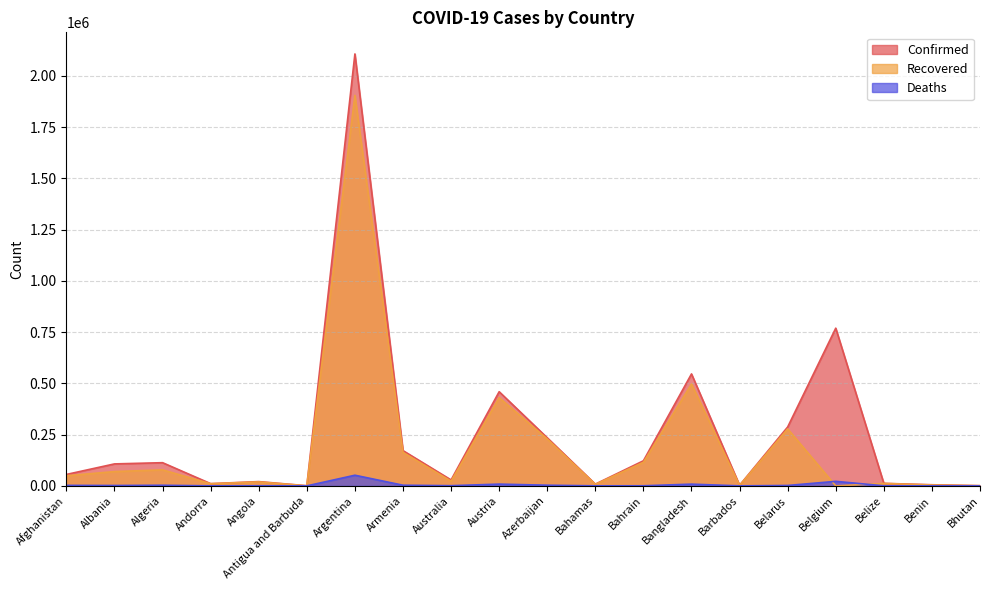

The value of Confirmed at Benin is 9491. True or false?

False